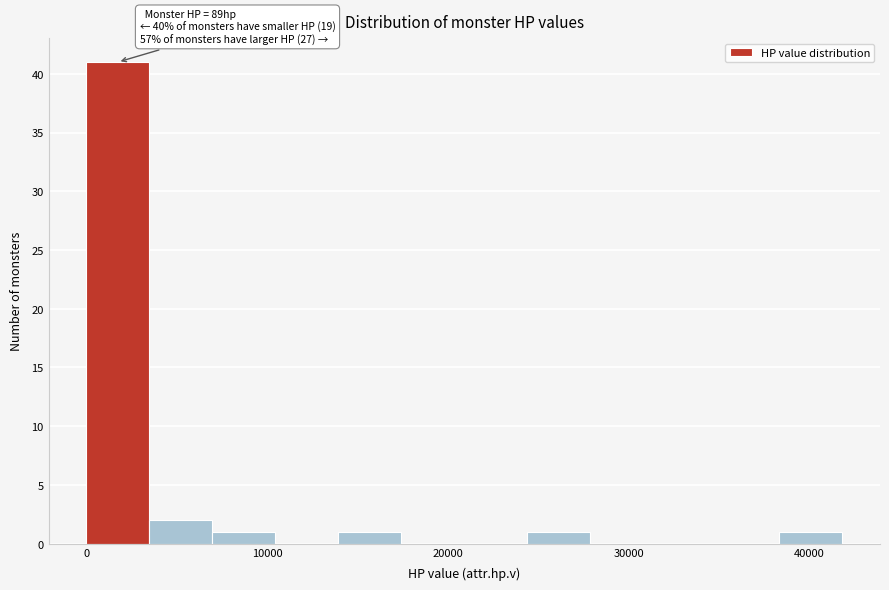

Around what value on the x-axis is the tallest bar? Give the approximate position of its centre, as read against the axis.

2000